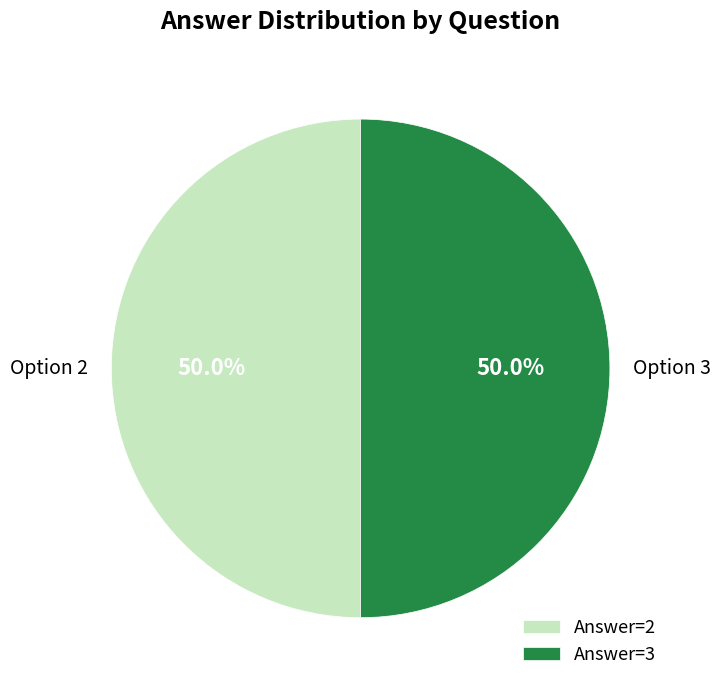

To the nearest percent, what is the average slice percentage?

50%